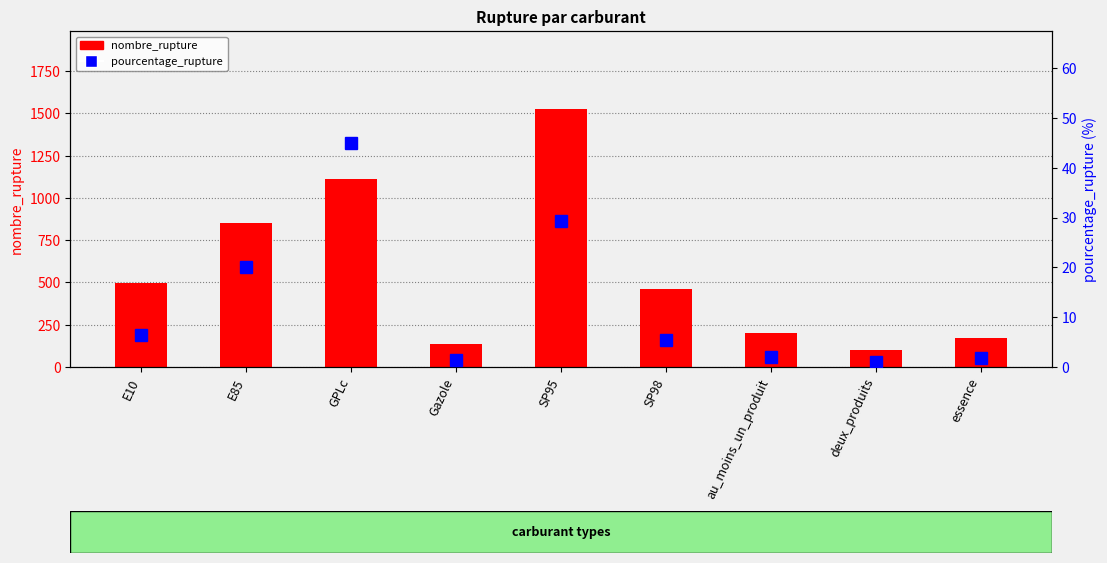

What is the spread (max minus min) of values at Gazole?

132.6